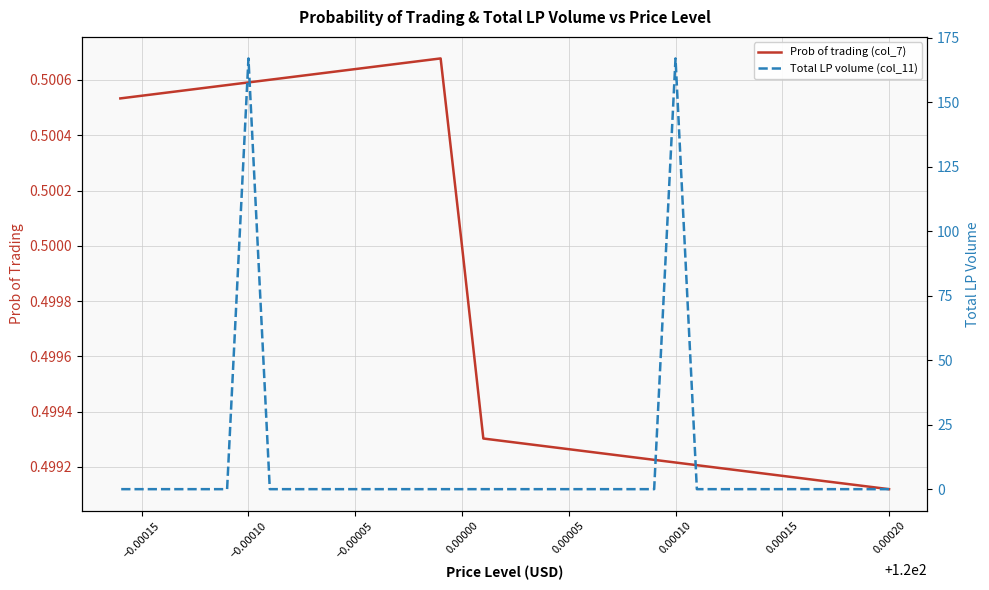

How many intersections are there between Prob of trading (col_7) and Total LP volume (col_11)?

4